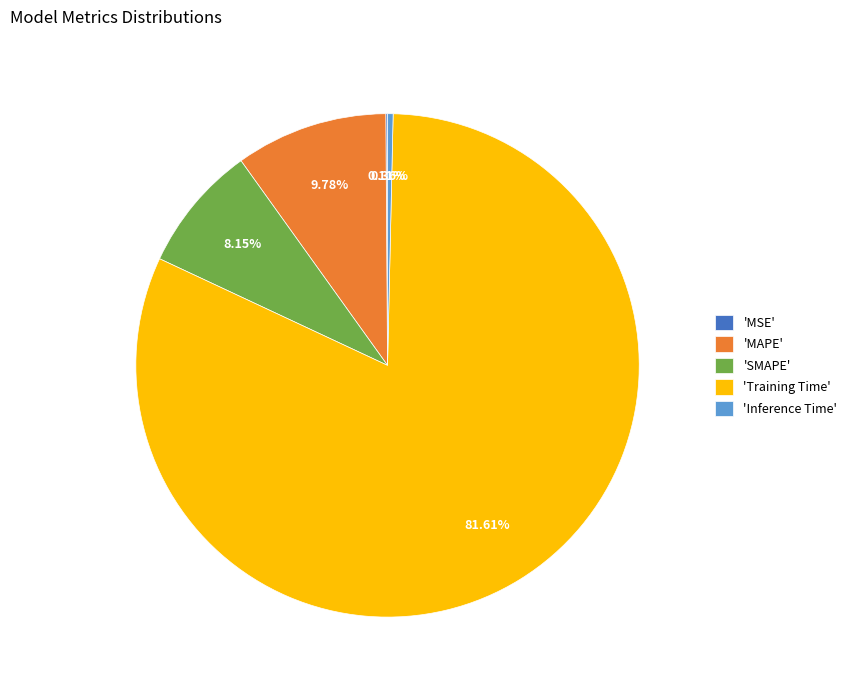

Do 'Inference Time' and 'SMAPE' together represent more than half of the pie?

No